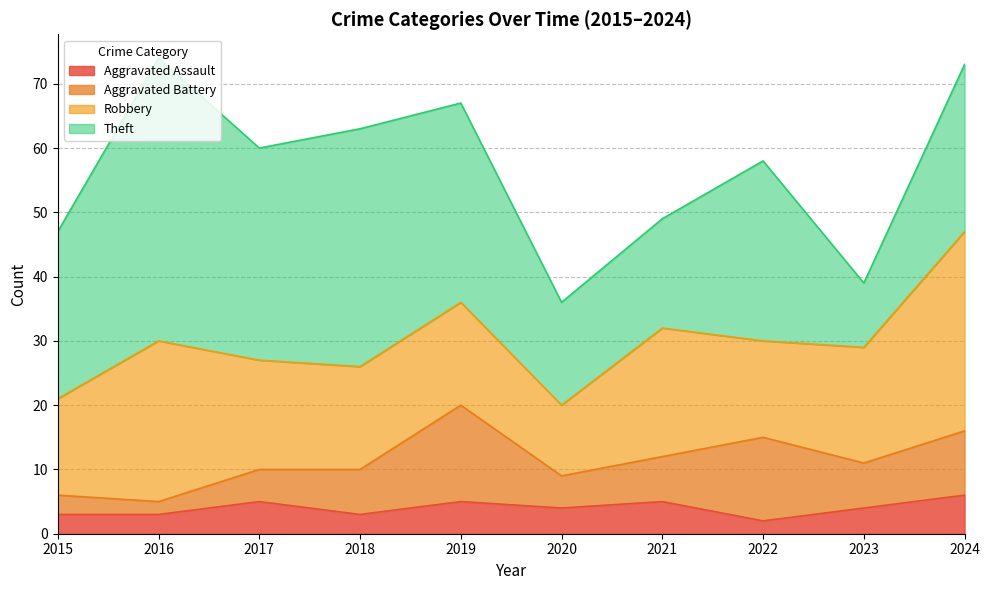

What is the average value of the Aggravated Battery series?

7